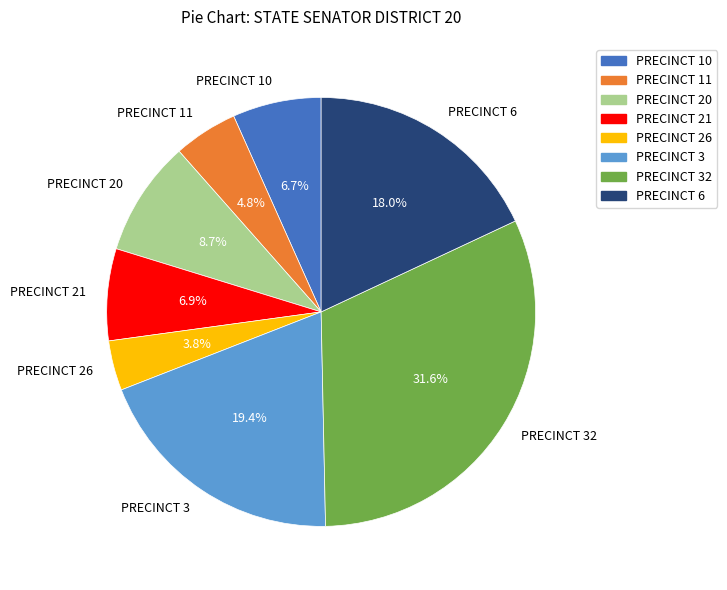

Does PRECINCT 21 account for over 50% of the chart?

No